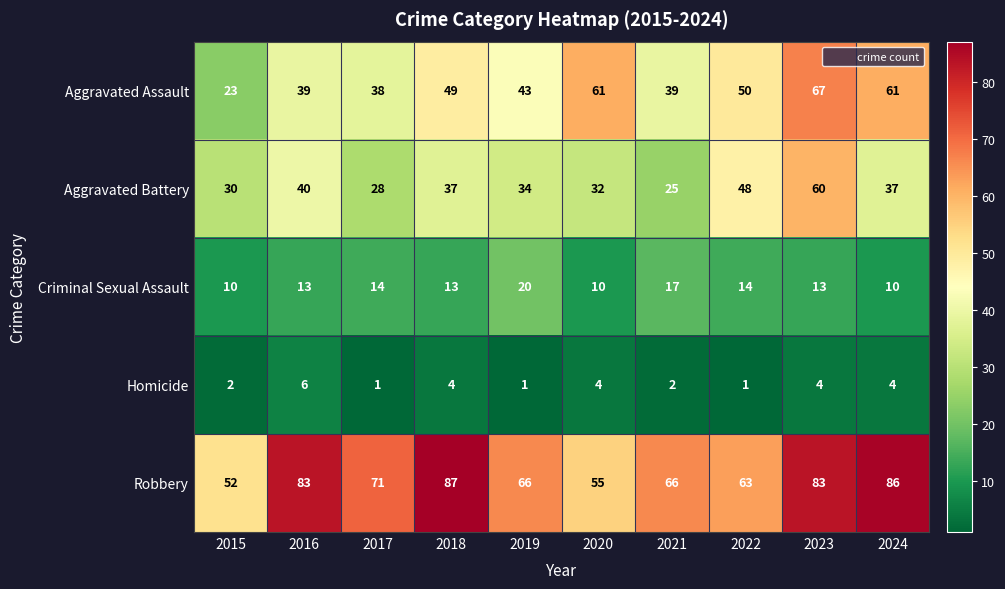

What is the difference between the second highest and second lowest values in the Homicide series?

3